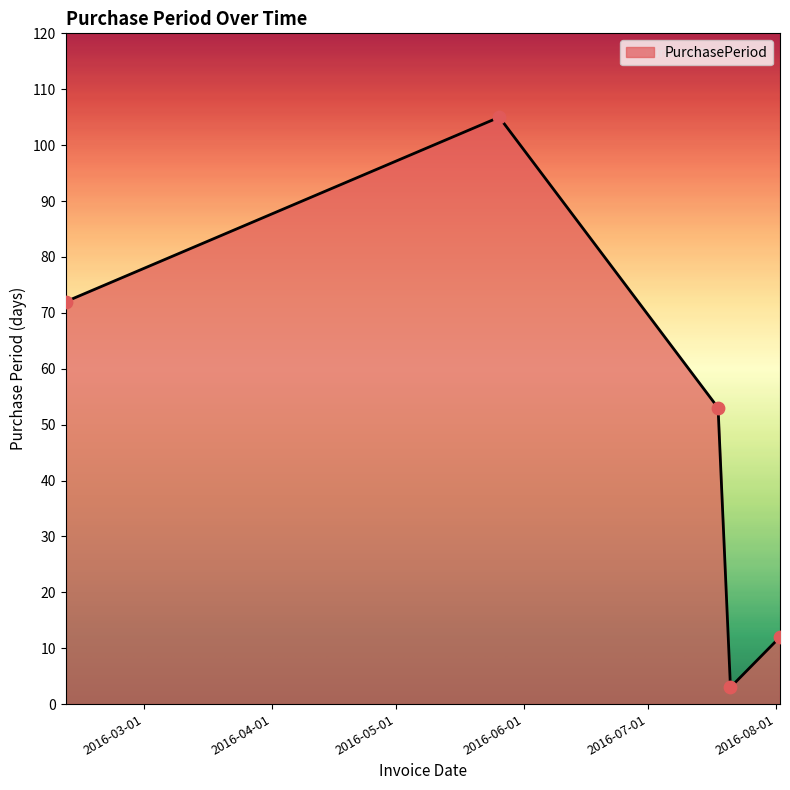

How many interior local peaks (higher than both neighbors) does the data have?

1